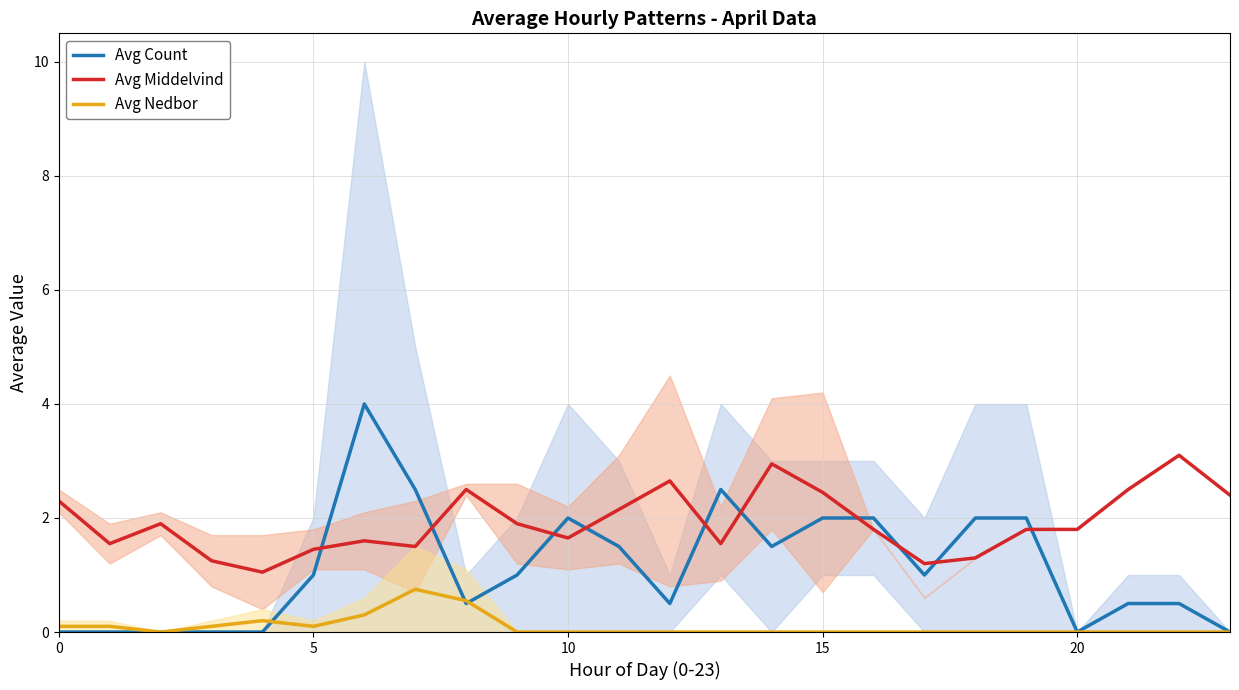

The value of Avg Count at 11 is 1.5. True or false?

True